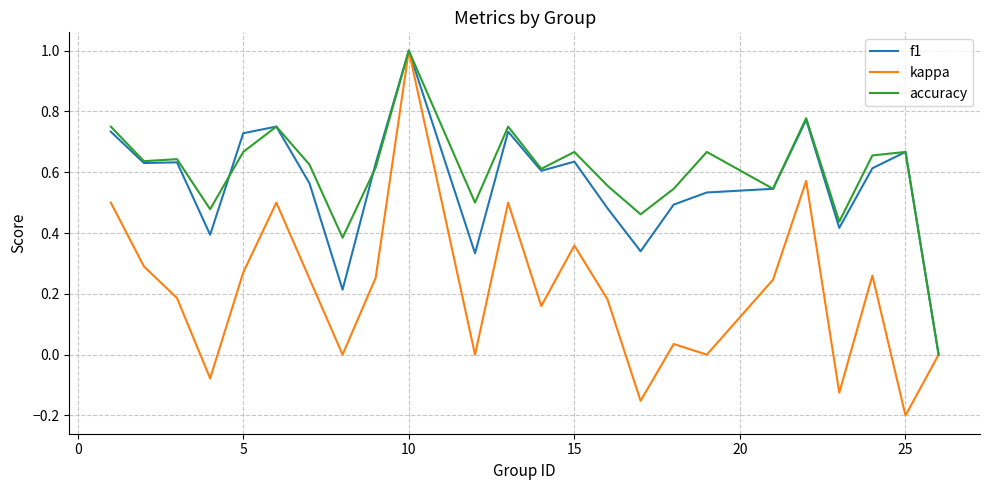

What are all the series names shown in the legend?

f1, kappa, accuracy